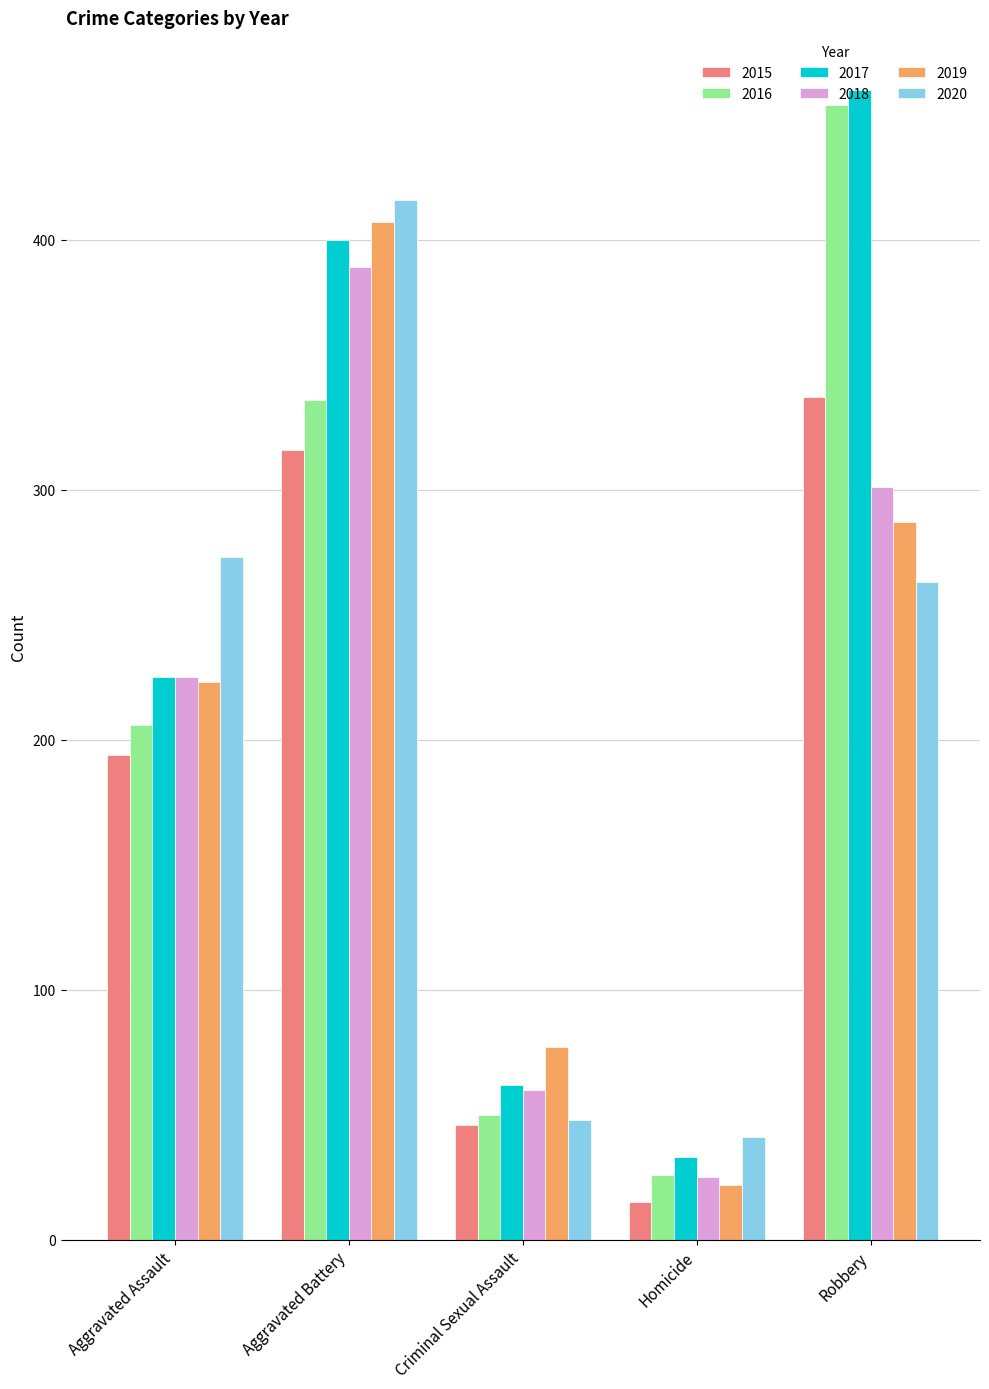

What value does the 2016 series have at Robbery, to the nearest 50?

450